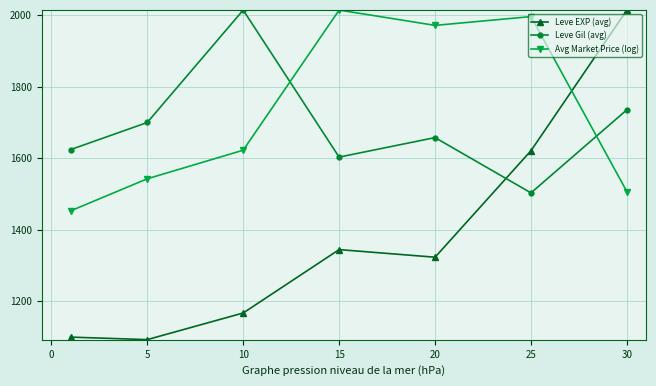

In Leve Gil (avg), how many points are higher than both neighbors (excluding endpoints)?

2